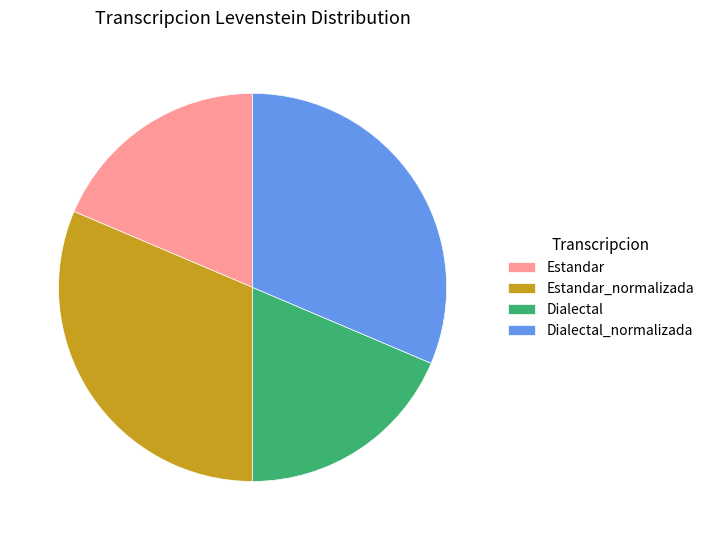

The Estandar slice represents 9% of the pie. True or false?

False